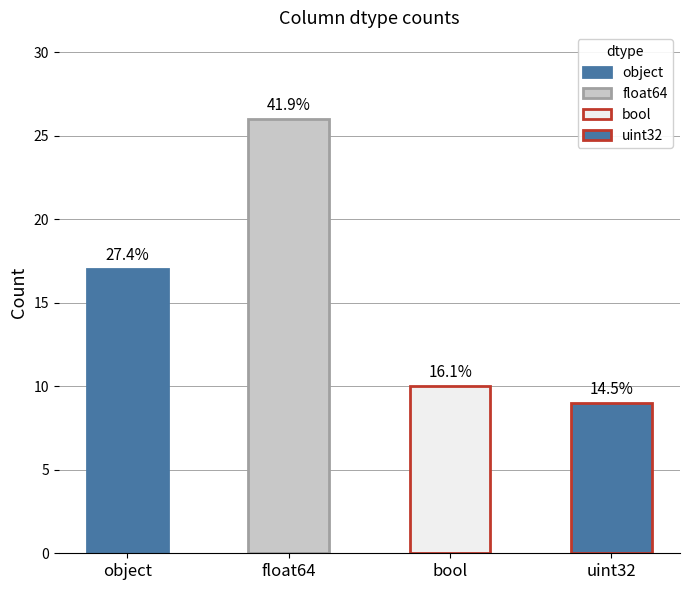

True or false: the data shows 36 at float64.

False